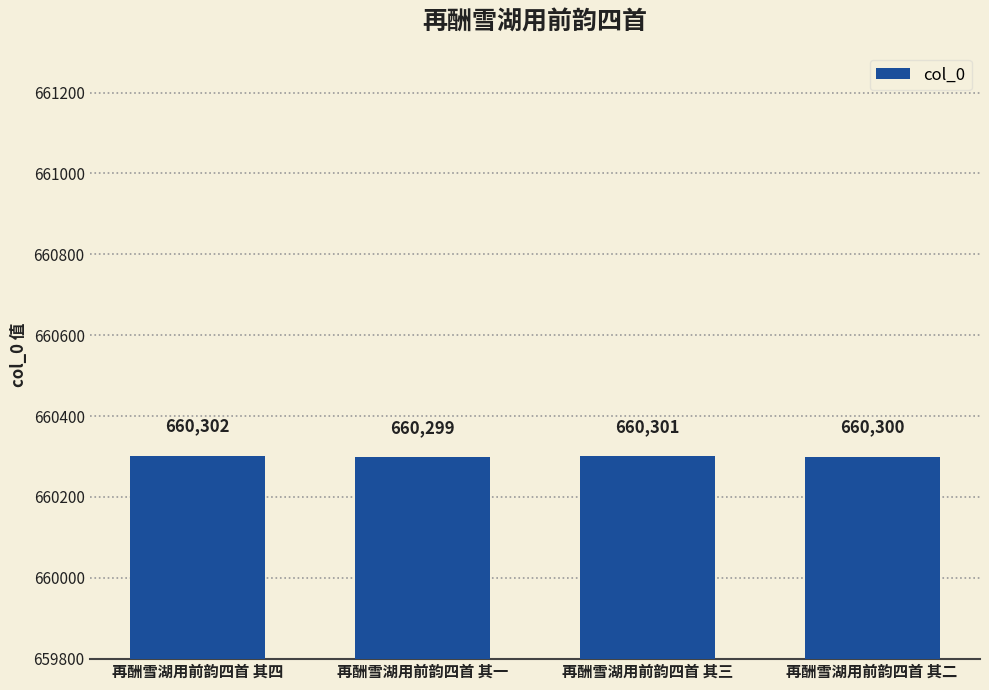

The chart shows a value of 913237 at 再酬雪湖用前韵四首 其三. True or false?

False